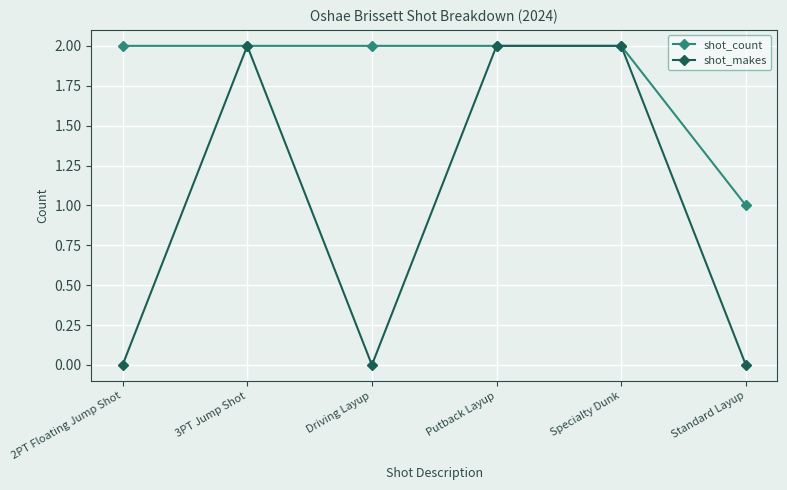

What is the value of the shot_count point at the 5th from the left?

2